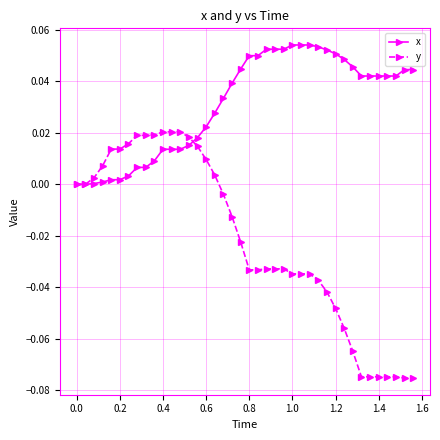

Which series has the widest spread of values?

y